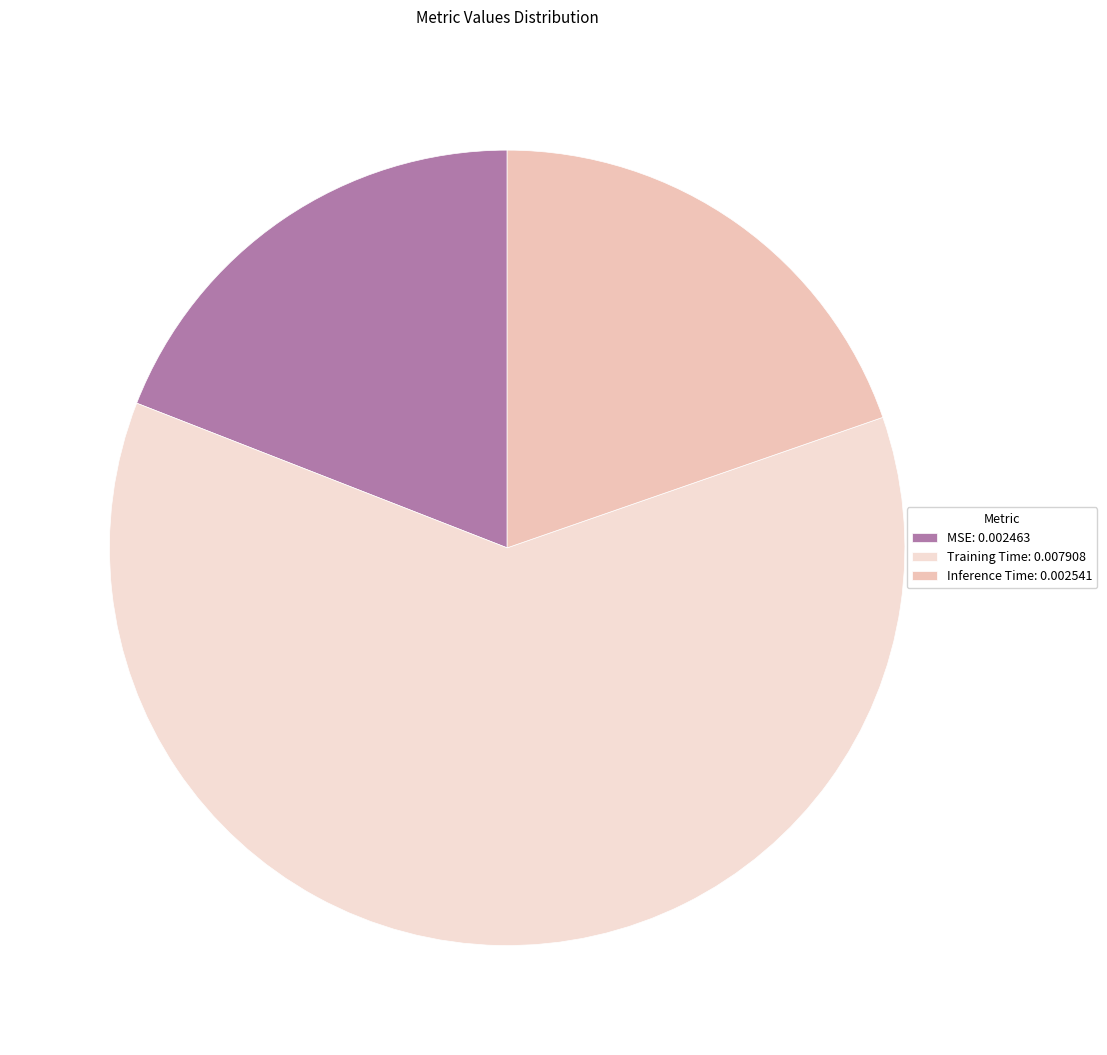

How many segments does this pie chart have?

3